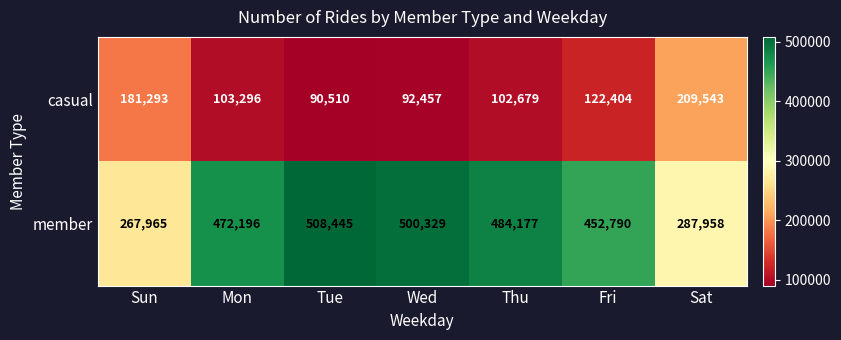

What is the difference between the maximum and minimum values in the member series?

240480